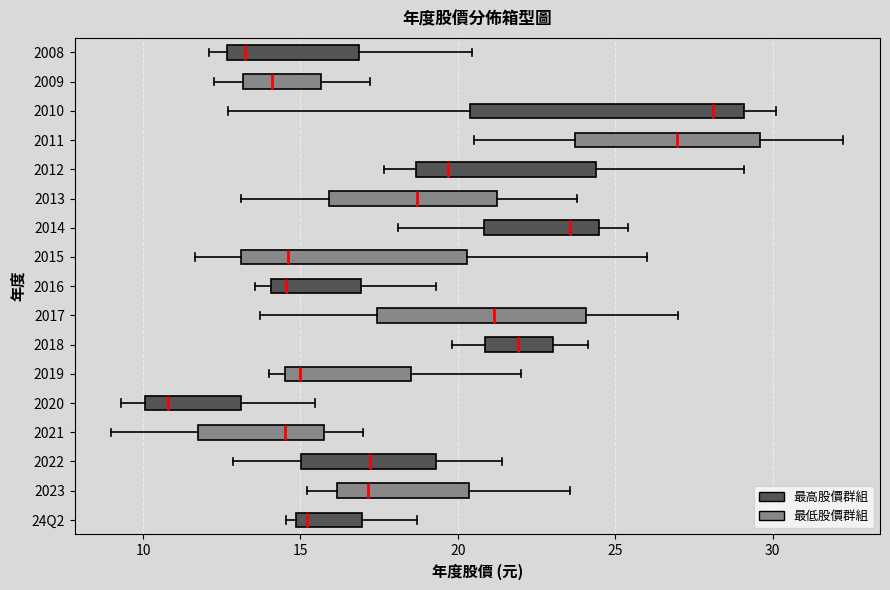

Which box is the widest, from its left edge to its right edge?

2010